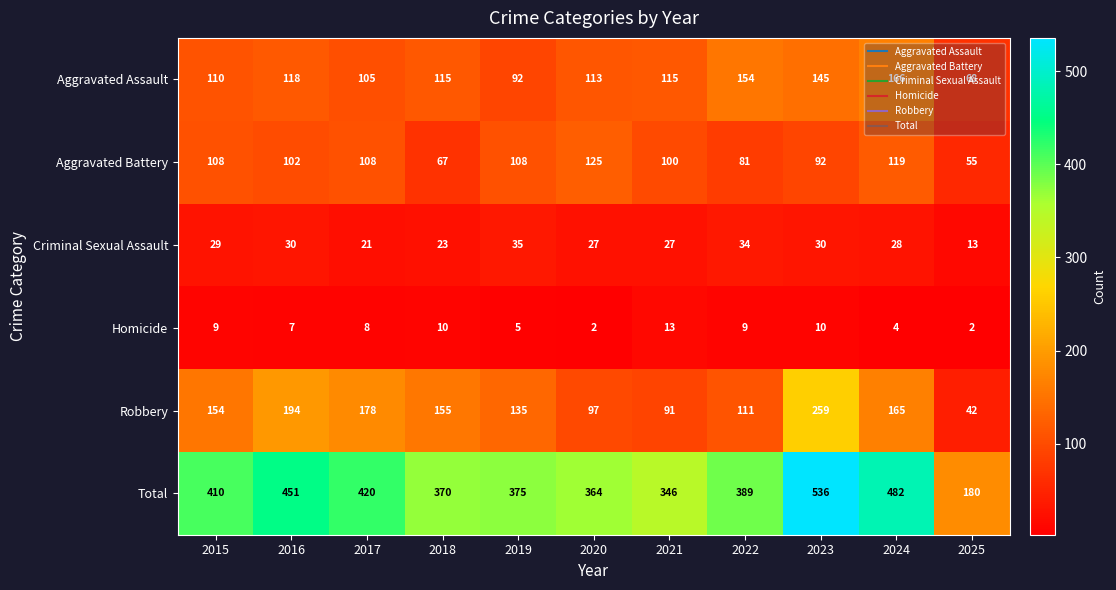

The Robbery series shows 154 at 2015. True or false?

True